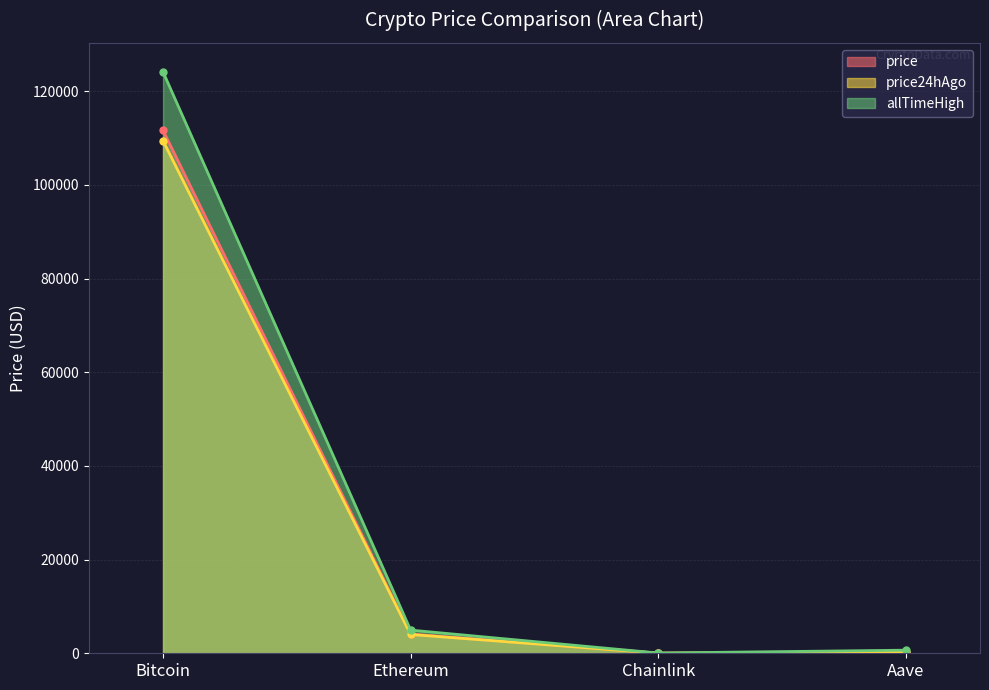

What position from the left is Ethereum?

2